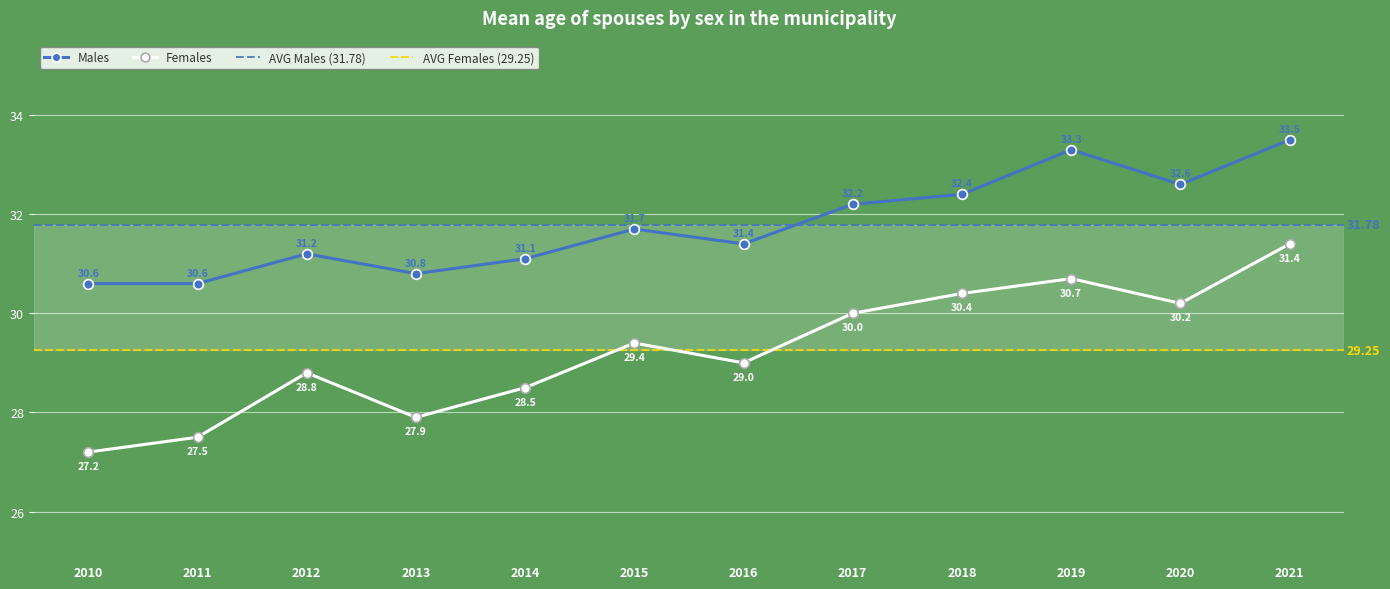

Which label corresponds to the smallest value in the chart?

2010